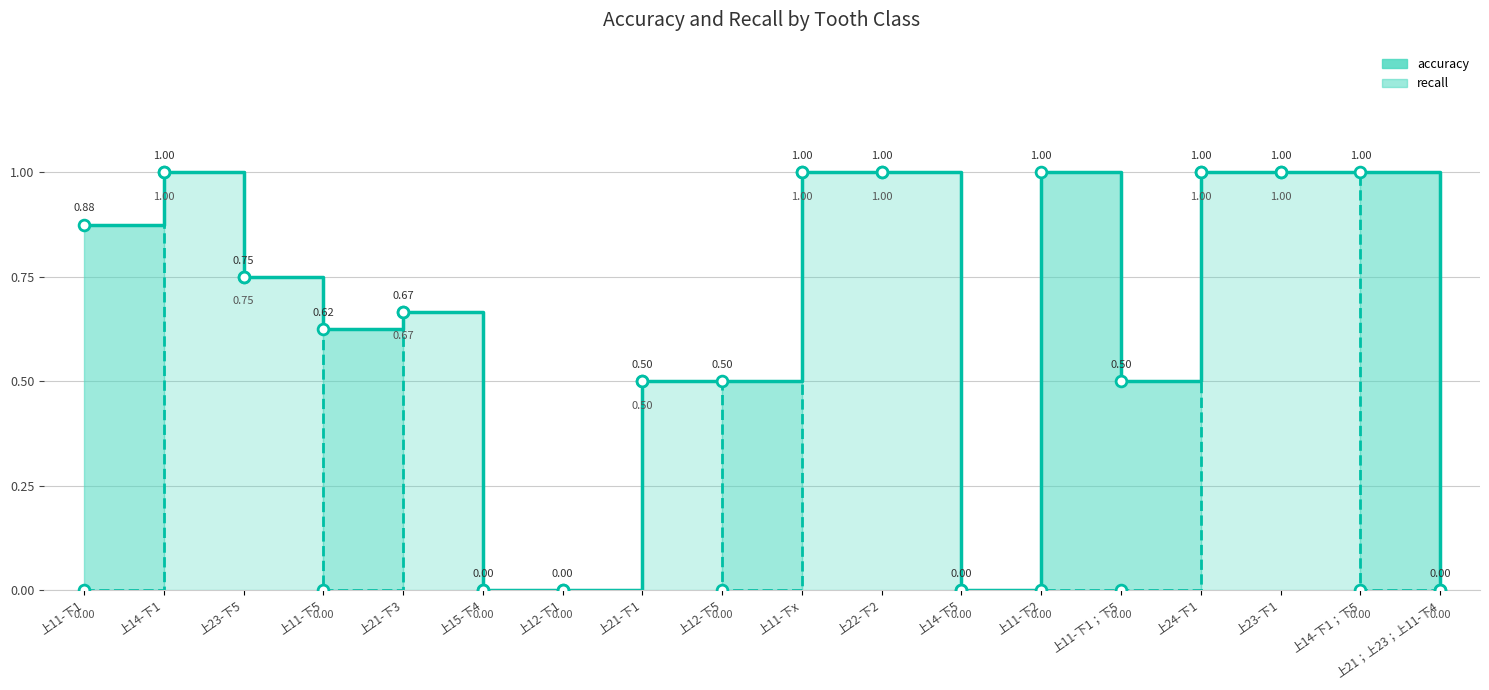

Which series has the largest Y range (max minus min)?

accuracy